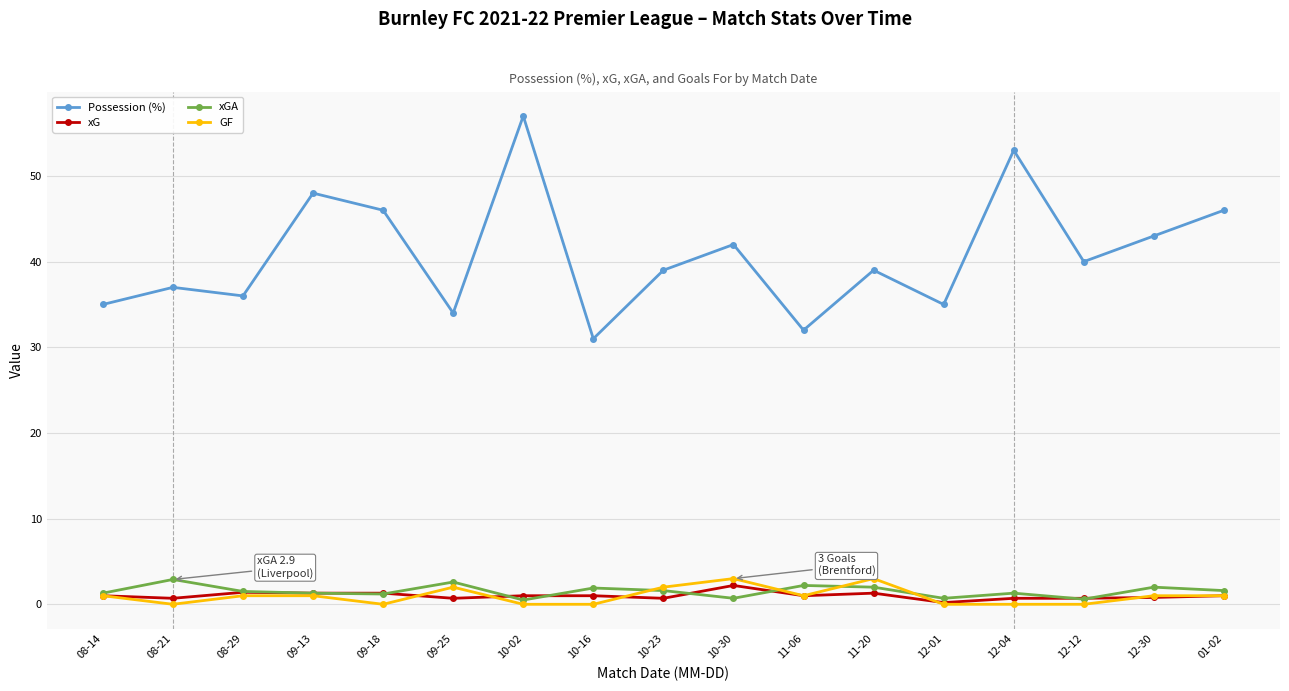

After their last crossing, which series has the higher values: xG or xGA?

xGA